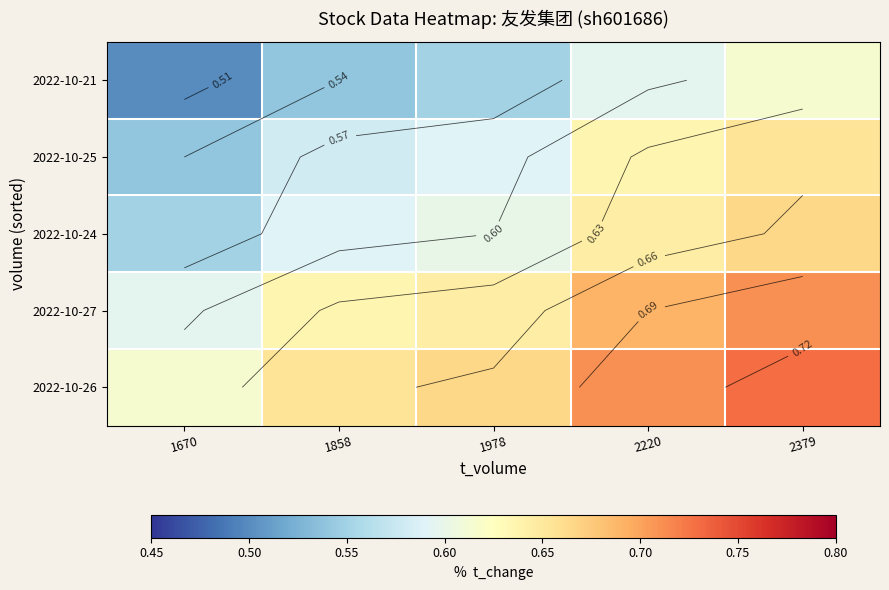

At 1858, list the series in order from largest to smallest.

2022-10-26, 2022-10-27, 2022-10-24, 2022-10-25, 2022-10-21